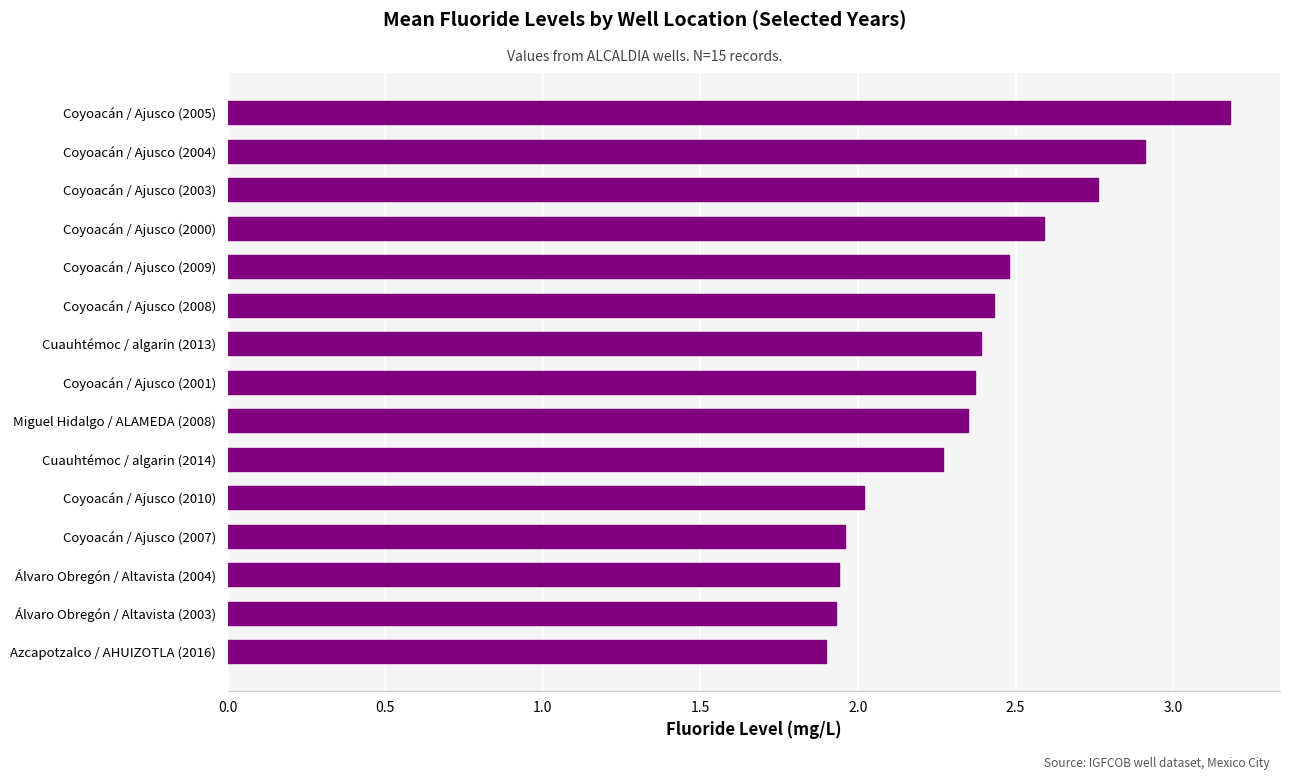

What is the difference between the maximum and minimum values?

1.3